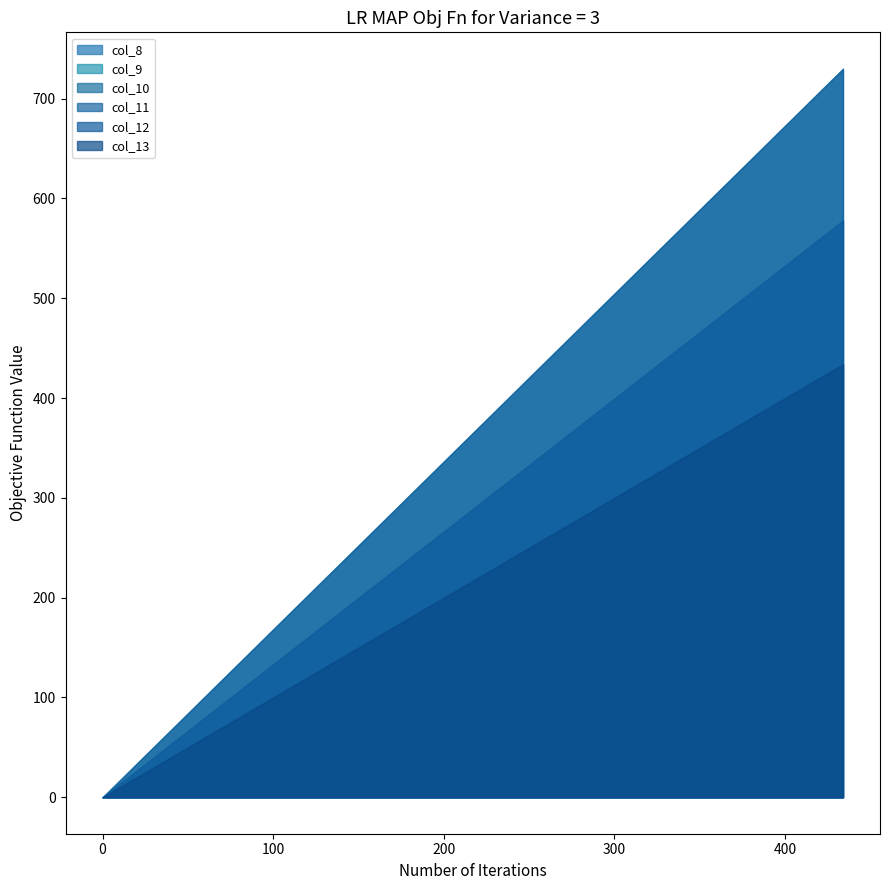

How many lines are shown in the chart?

6